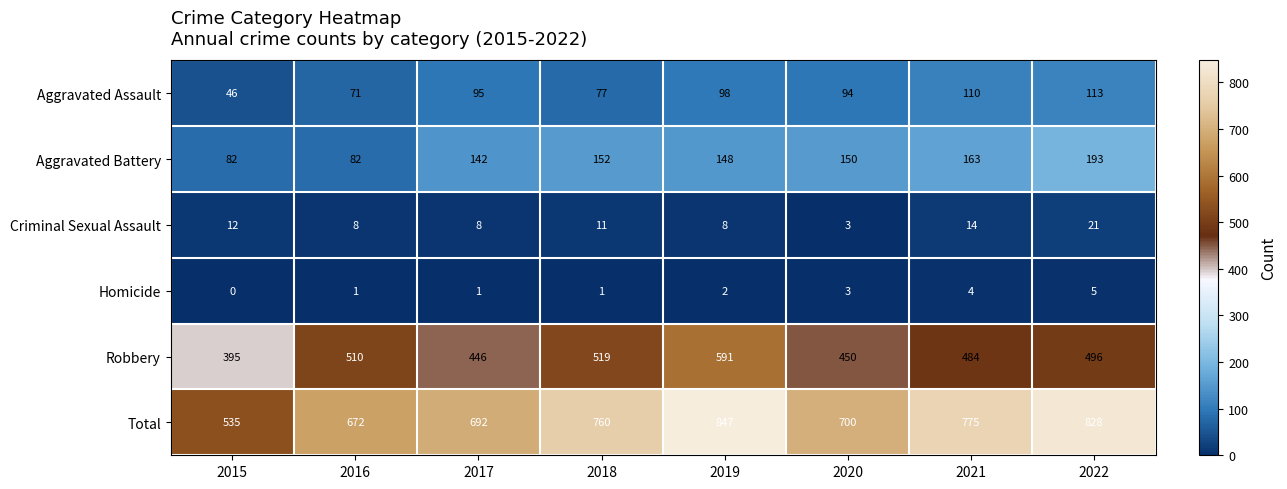

At which category does the chart reach its minimum across all series?

2015